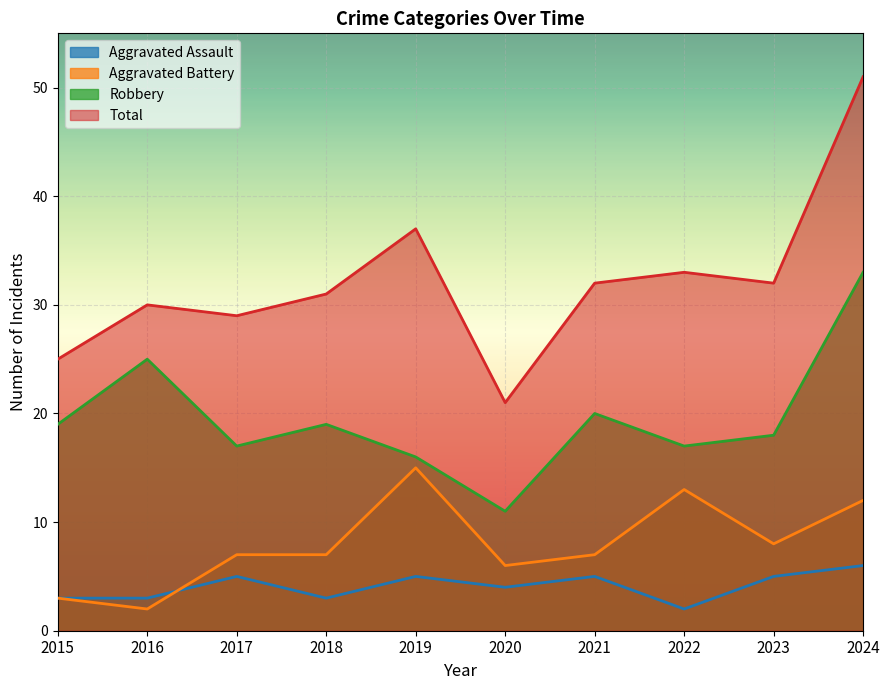

In Aggravated Battery, how many points are higher than both neighbors (excluding endpoints)?

2